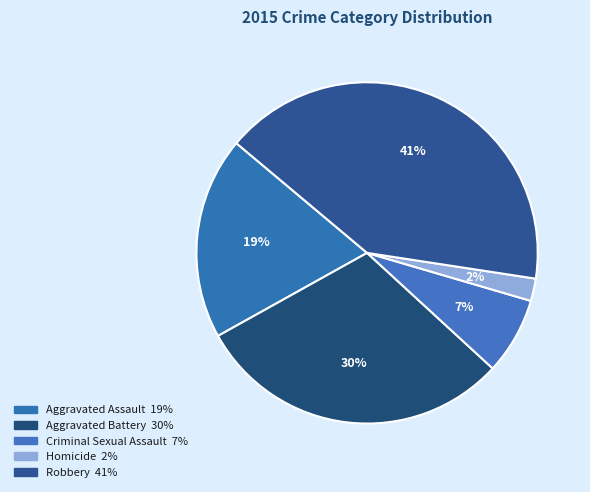

Approximately how many times larger is the value at Robbery compared to Aggravated Battery?

1.4